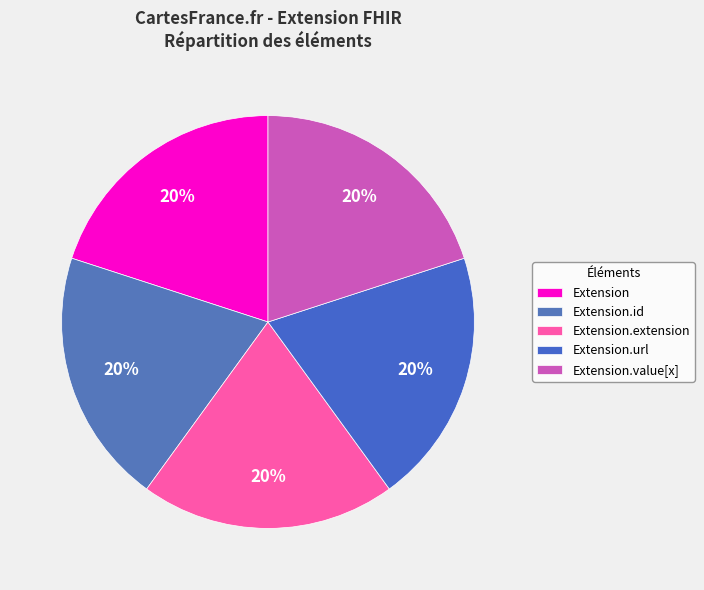

Which slice is the smallest?

Extension